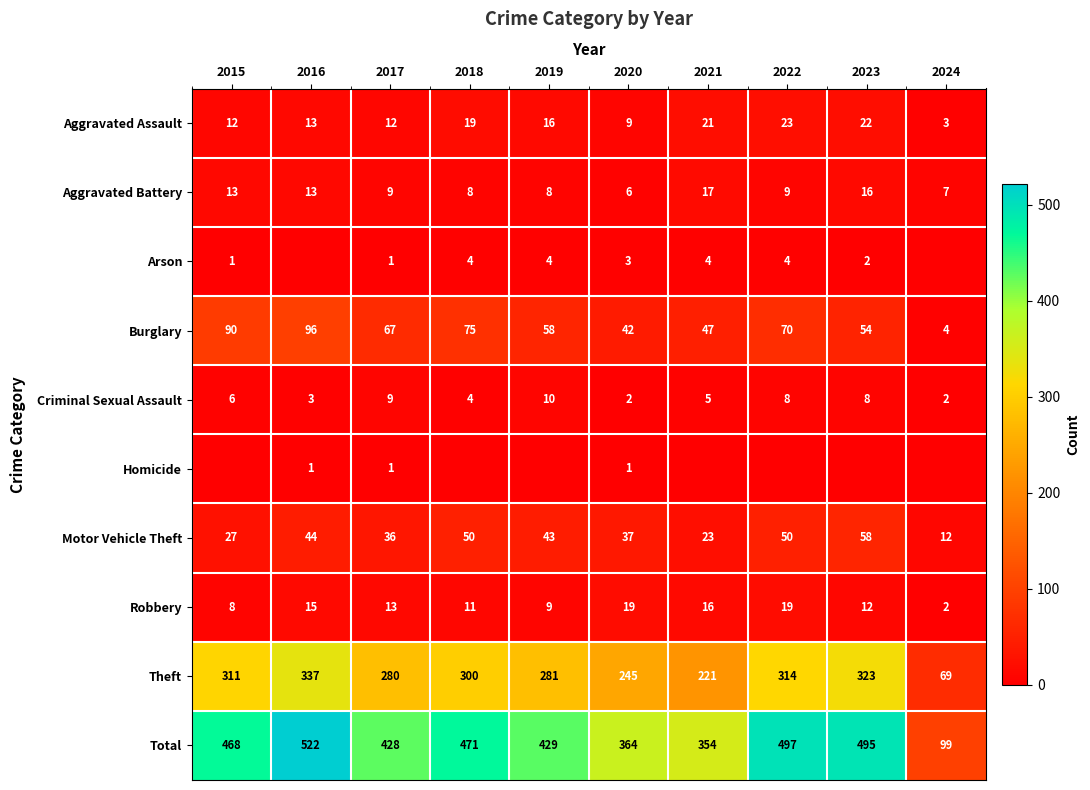

What is the difference between the highest and lowest values at 2017?

427